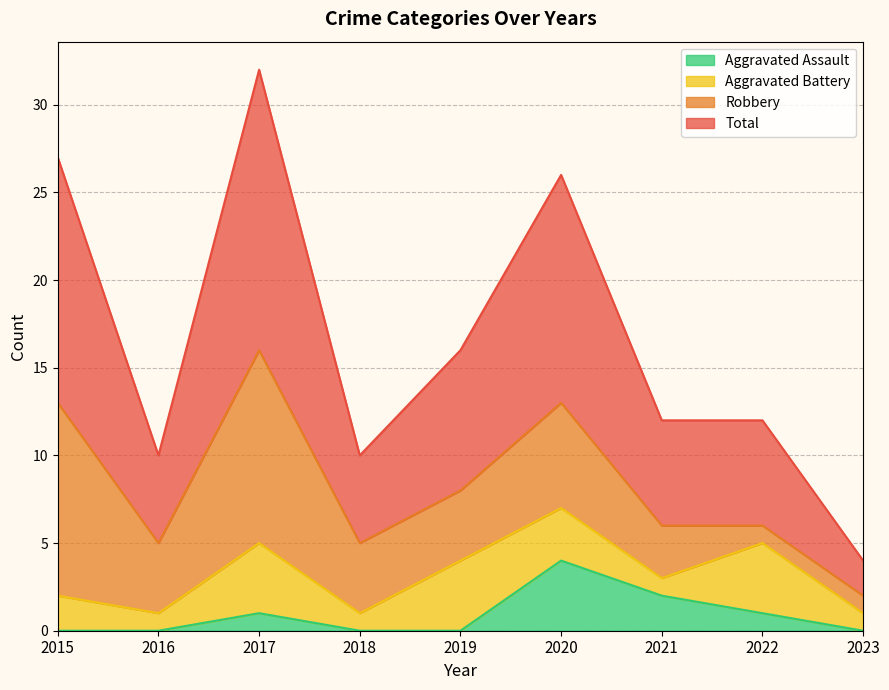

True or false: Aggravated Assault has a value of 0 at 2015.

True